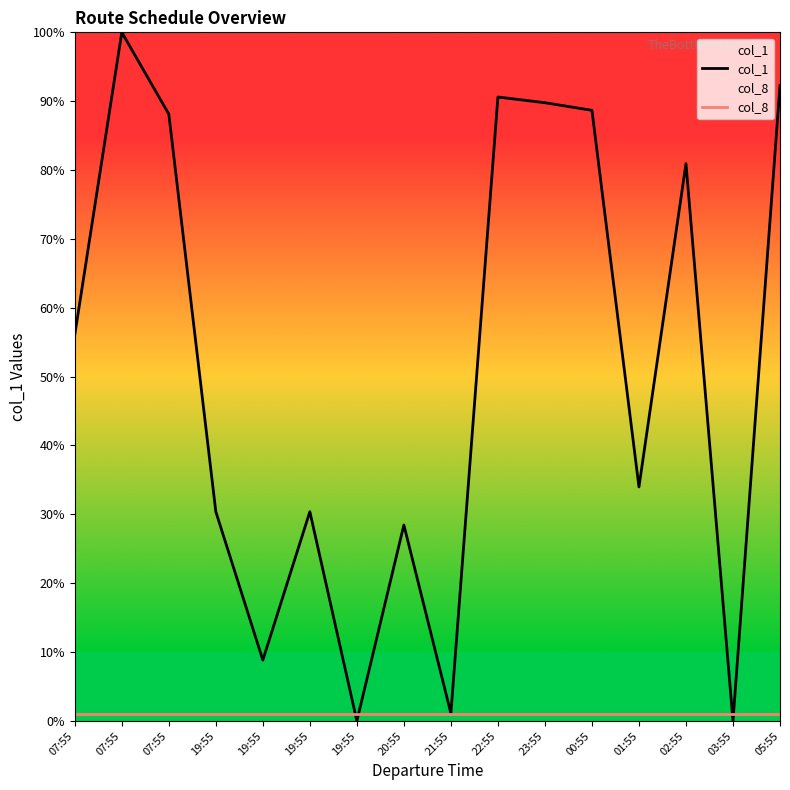

True or false: col_8 has more than 0 interior local peaks.

False